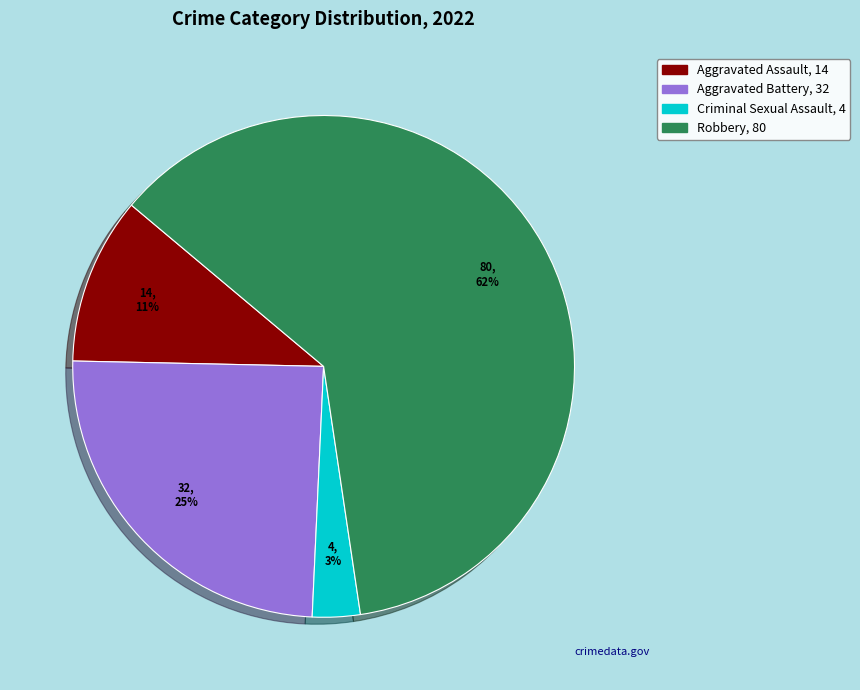

Is there a majority slice in this chart?

Yes